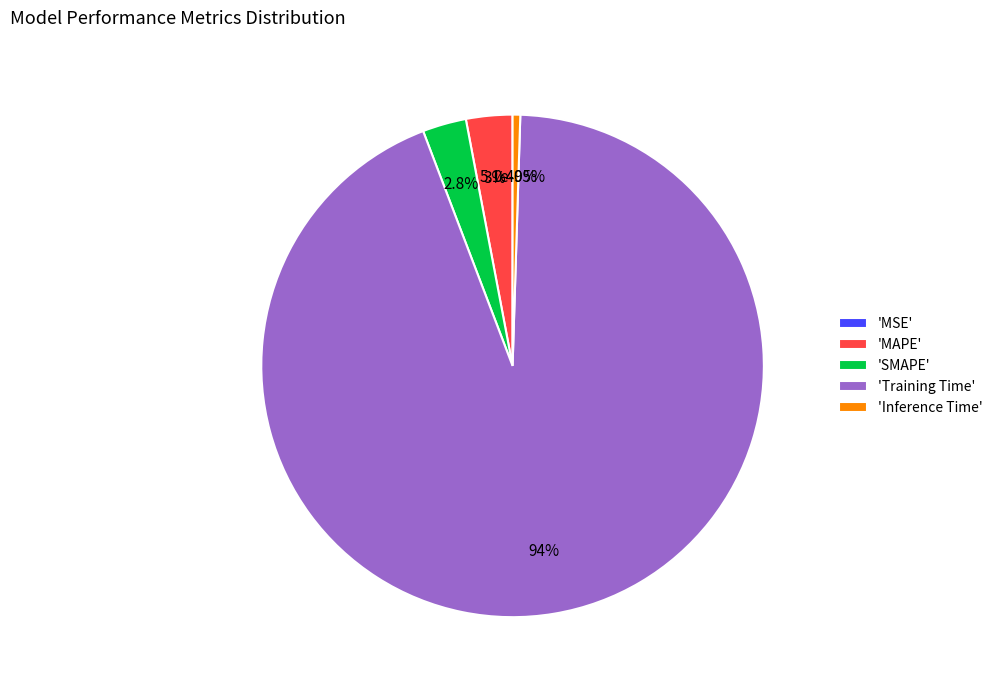

How many slices are in this pie chart?

5